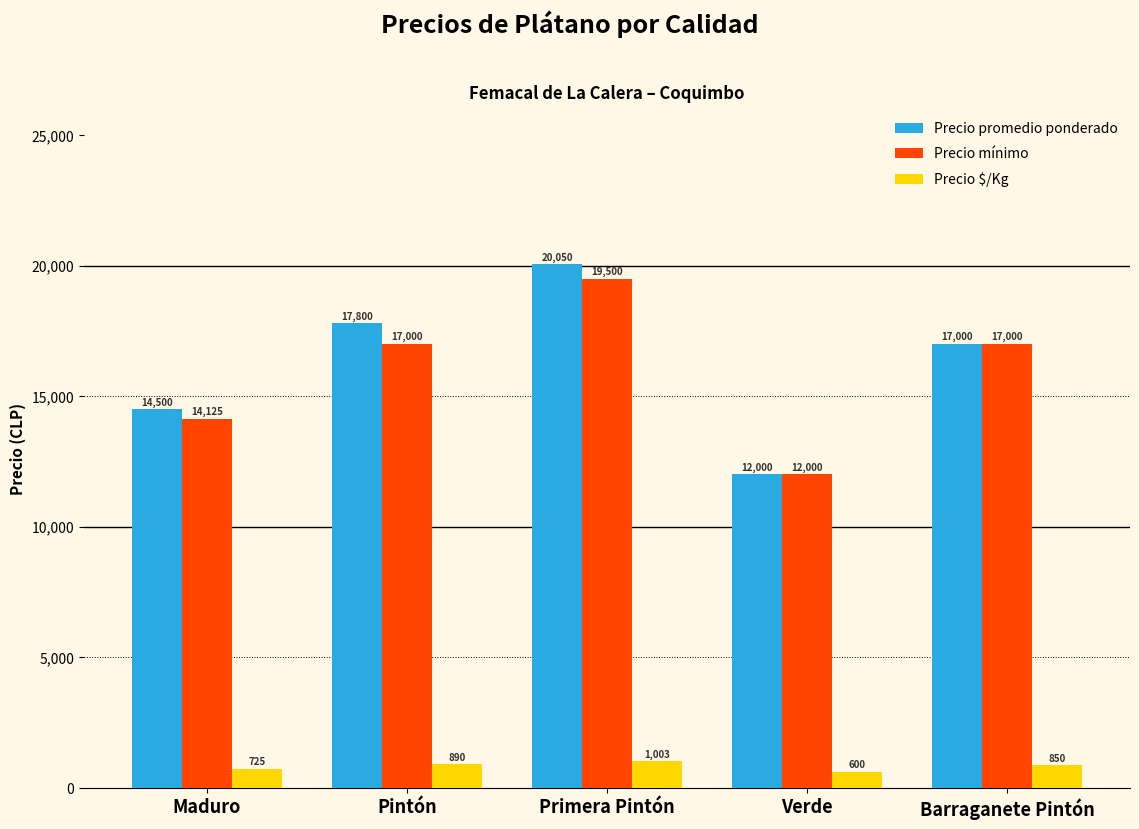

List the series in order of their peak value, lowest first.

Precio $/Kg, Precio mínimo, Precio promedio ponderado